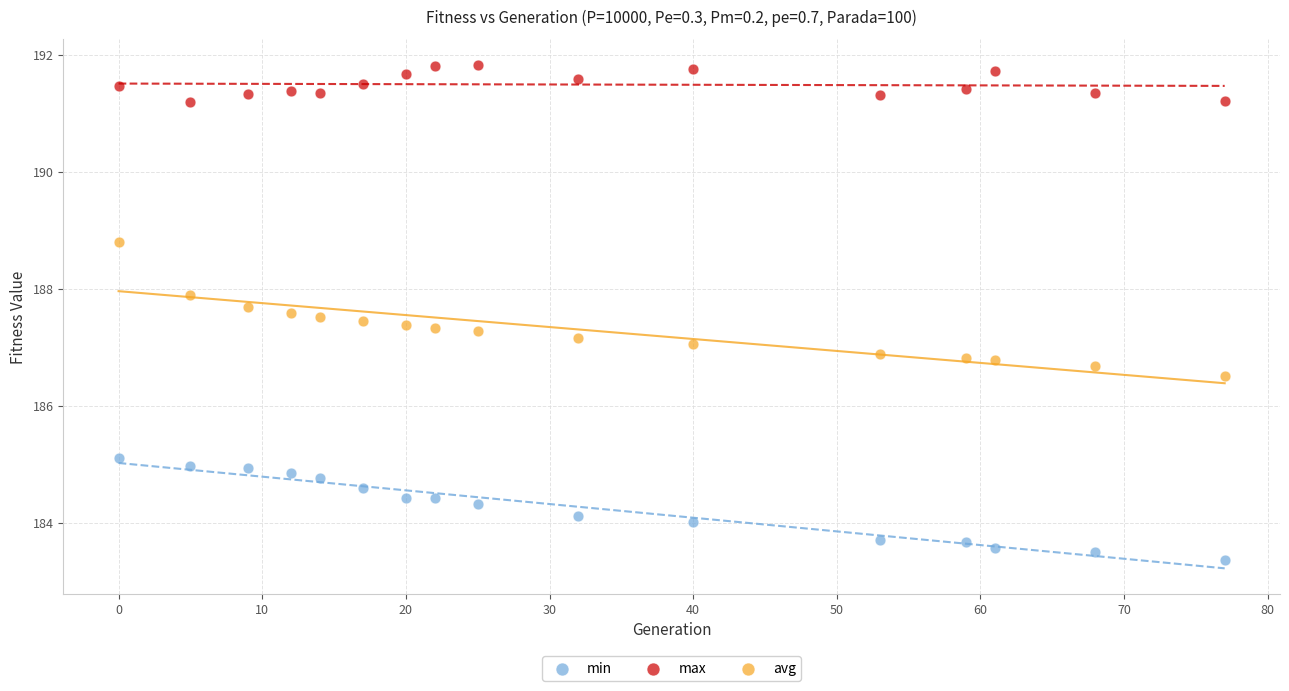

Across all data points, what is the range of Y values (max minus min)?

8.5